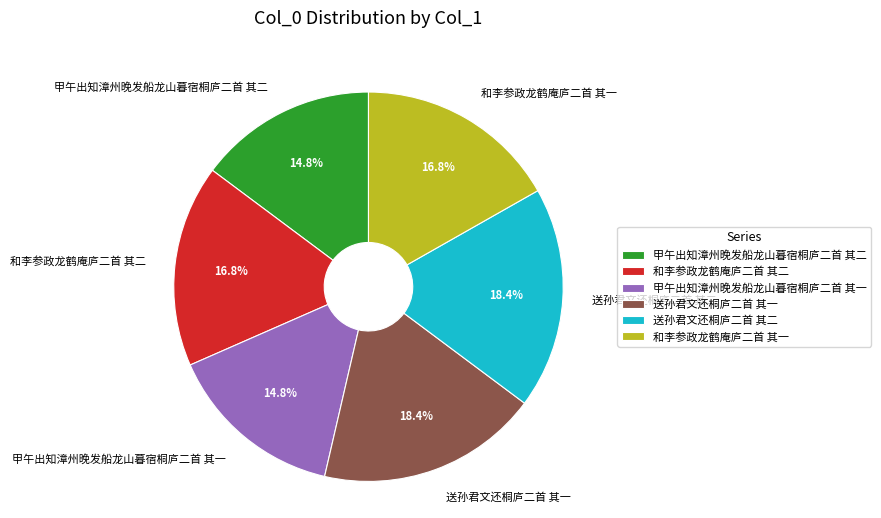

Approximately how many times larger is the value at 甲午出知漳州晚发船龙山暮宿桐庐二首 其一 compared to 和李参政龙鹤庵庐二首 其一?

0.9